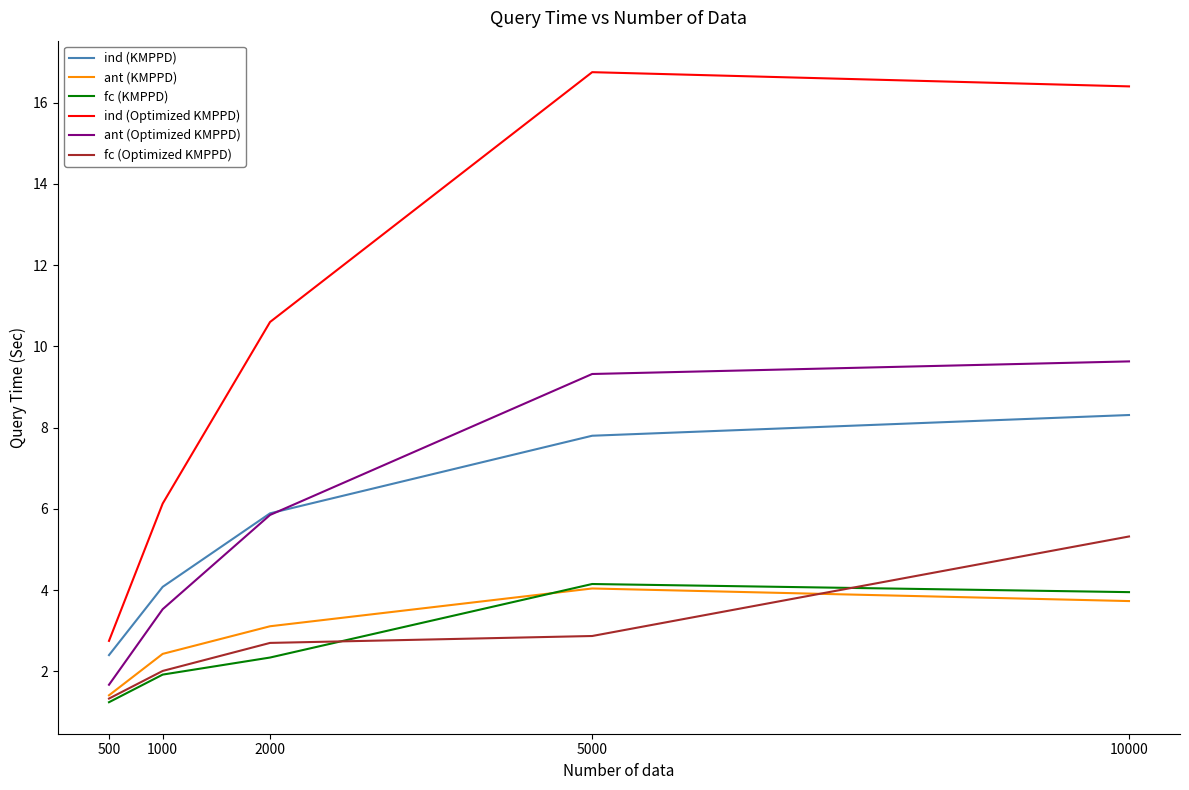

Which series has the largest total across all categories?

ind (Optimized KMPPD)